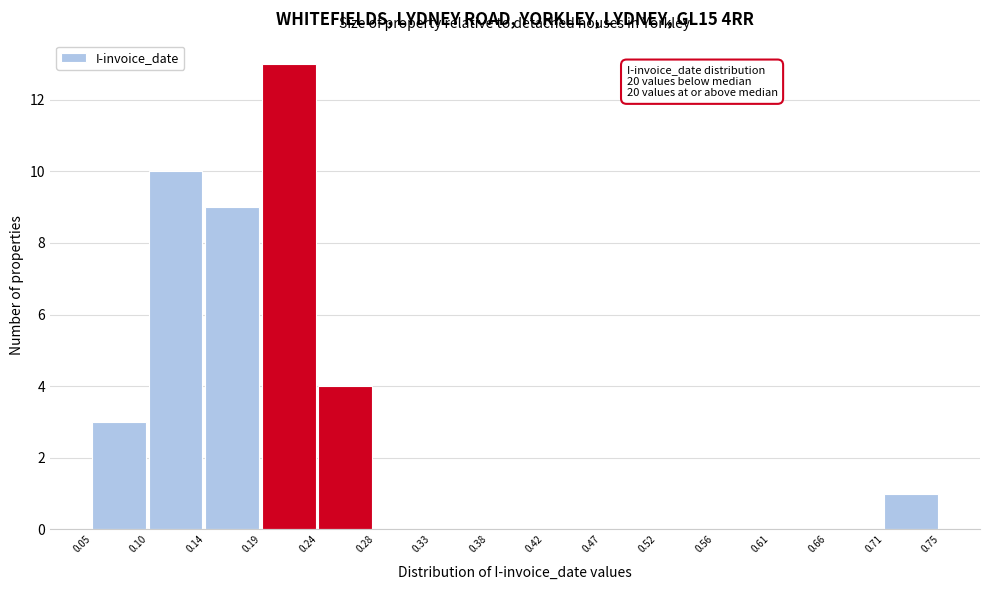

Which range on the x-axis has the tallest bar?

0.19 to 0.24